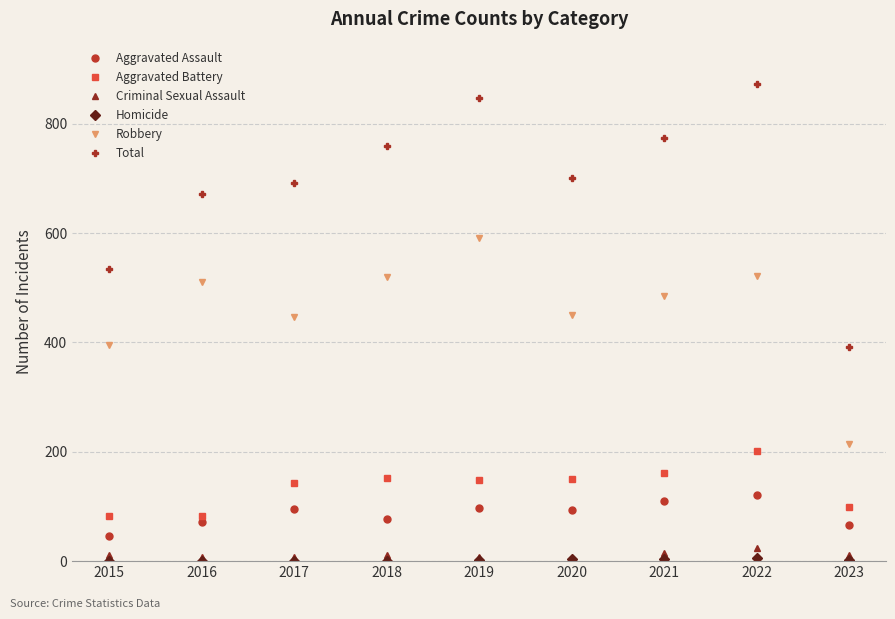

Is it true that Aggravated Battery equals 261 at 2020?

False